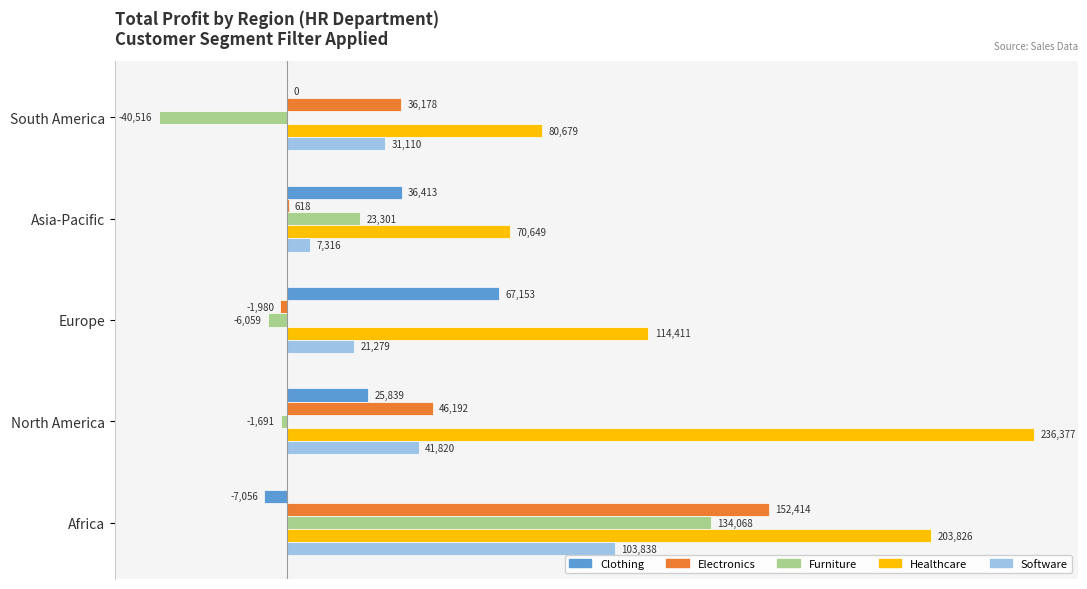

The value of Furniture at North America is -1691. True or false?

True